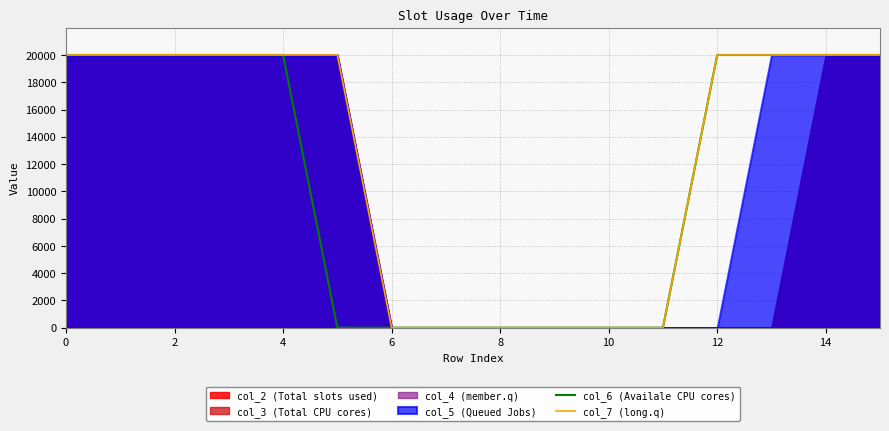

True or false: col_7 (long.q) and col_6 (Availale CPU cores) cross at least once.

False